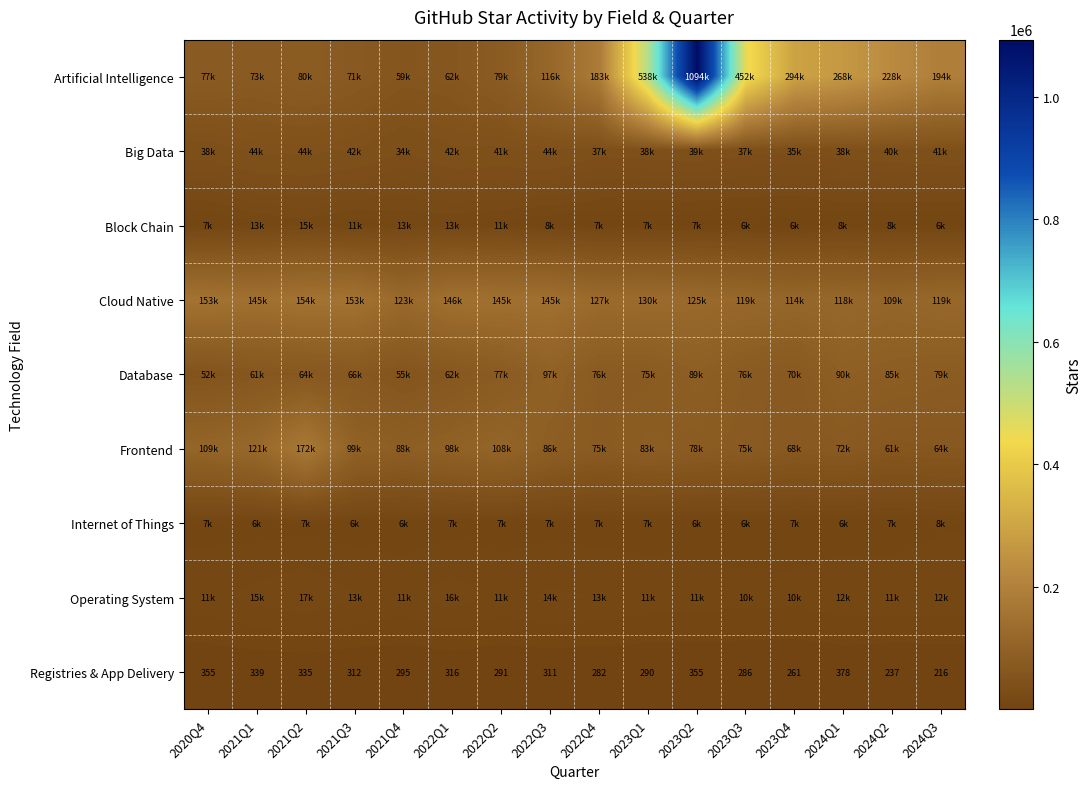

The Registries & App Delivery series shows 515 at 2022Q1. True or false?

False